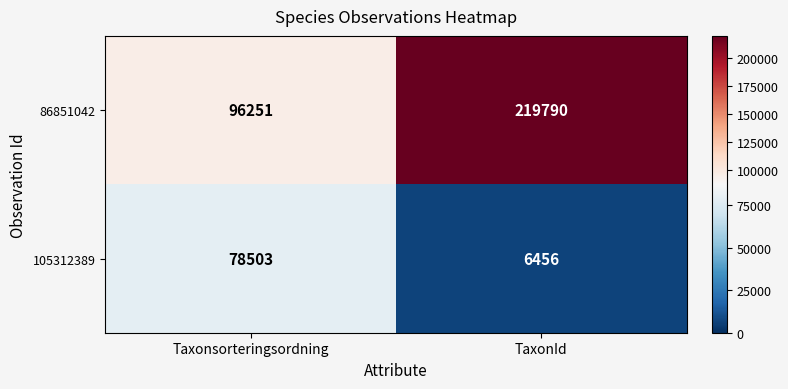

Which series changed the most between Taxonsorteringsordning and TaxonId?

86851042